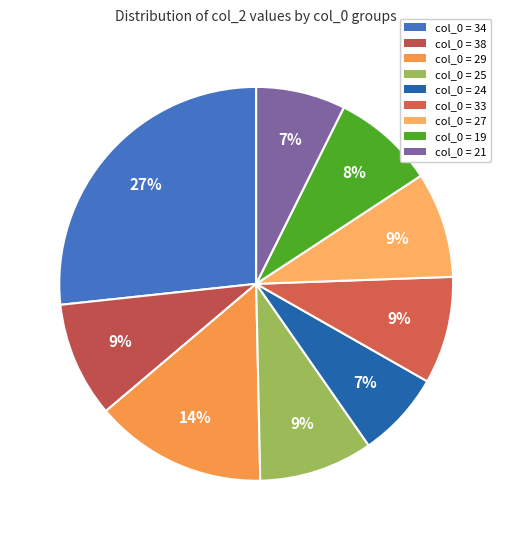

Count the number of slices in the pie.

9